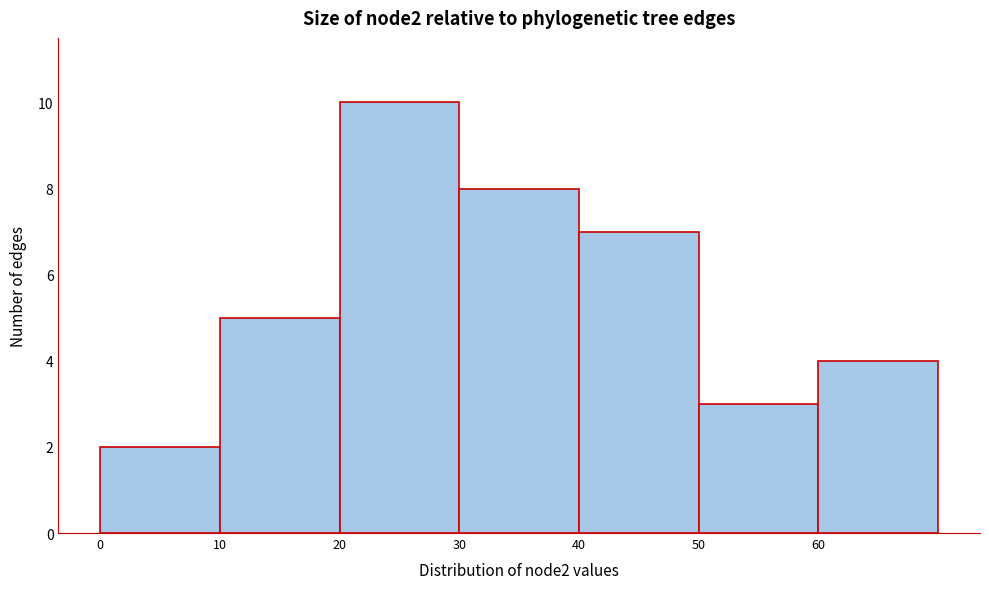

Reading left to right, transcribe this chart: for each bar, give the range it covers on the x-axis and its height. The values are not printed on the chart, so give them approximately, as read against the axis.

0 to 10: 2
10 to 20: 5
20 to 30: 10
30 to 40: 8
40 to 50: 7
50 to 60: 3
60 to 70: 4